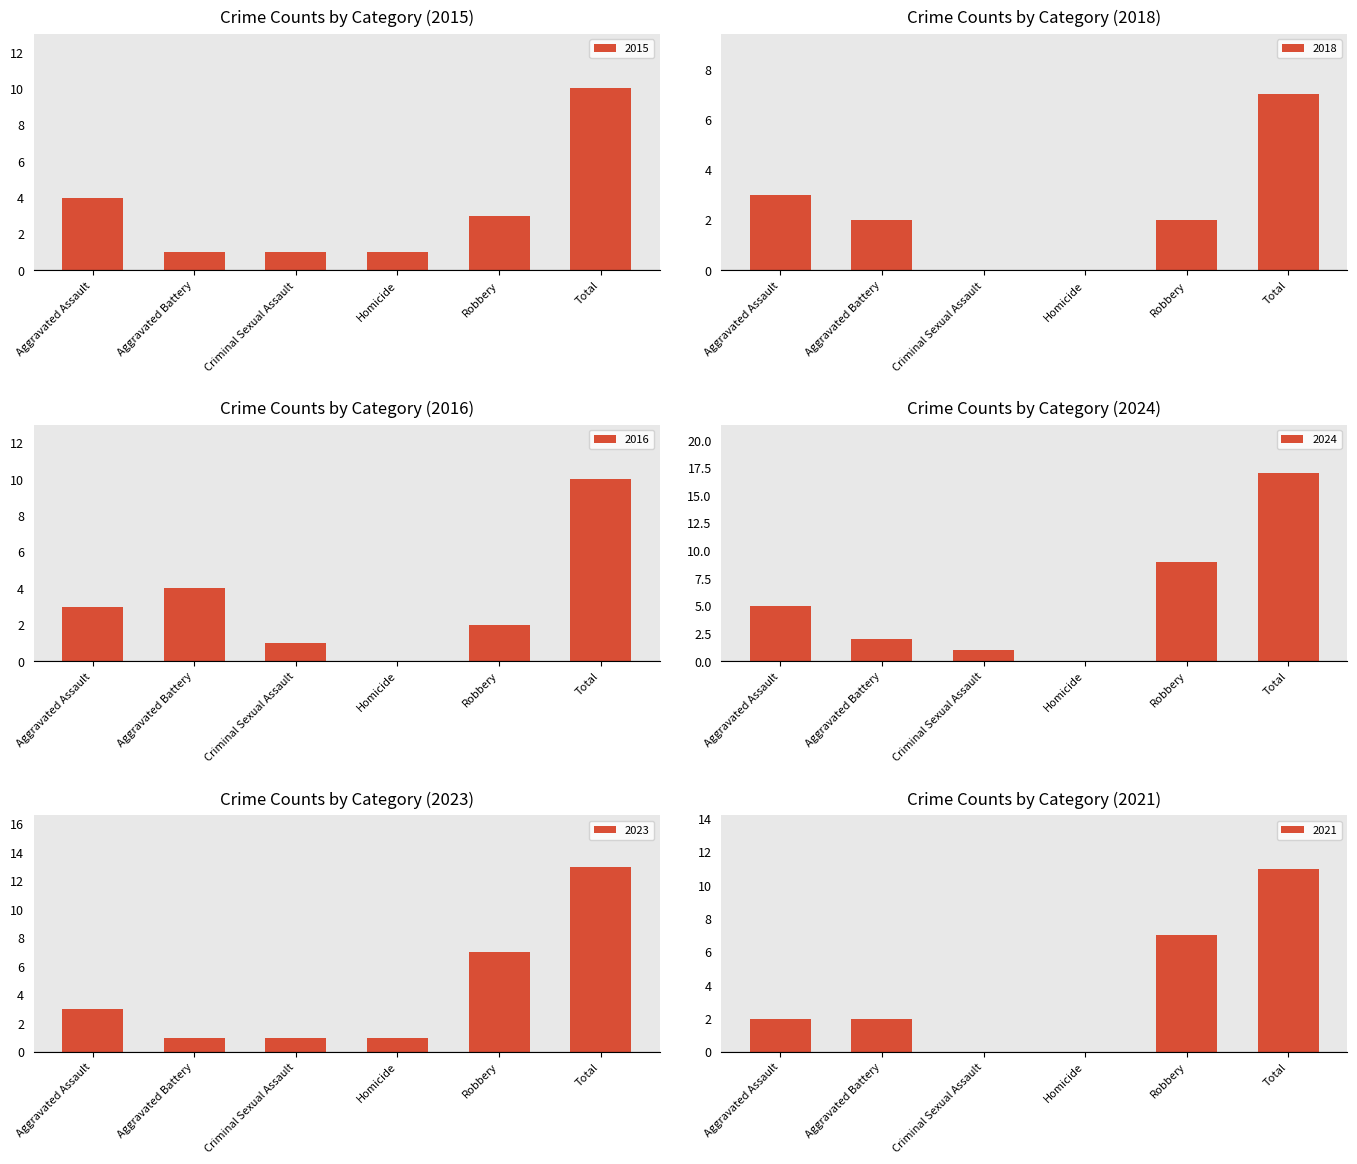

True or false: 2021 has a value of 1 at Aggravated Battery.

False